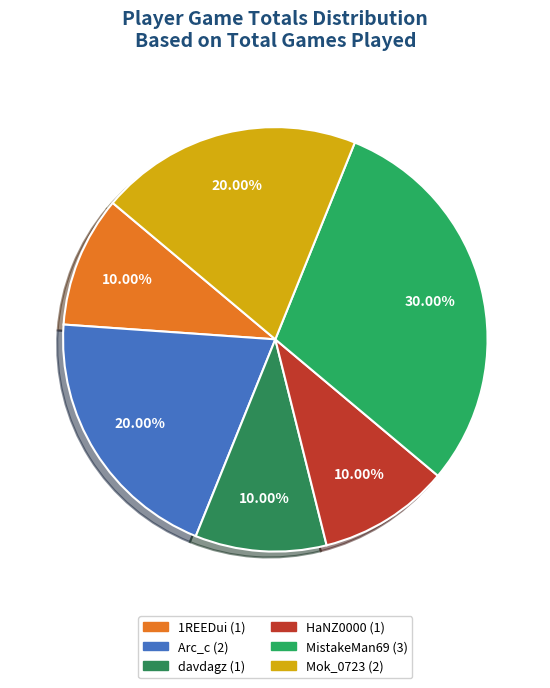

To the nearest percent, what is the difference between the largest and smallest slice percentages?

20%